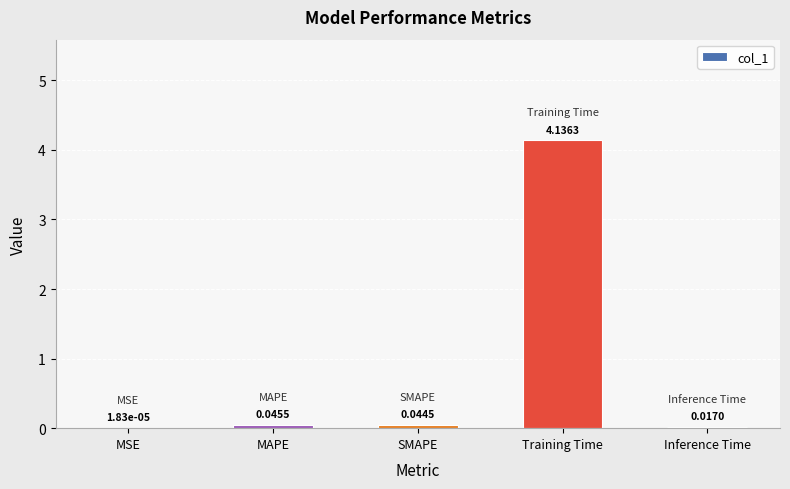

At which label is the value closest to 2?

MAPE